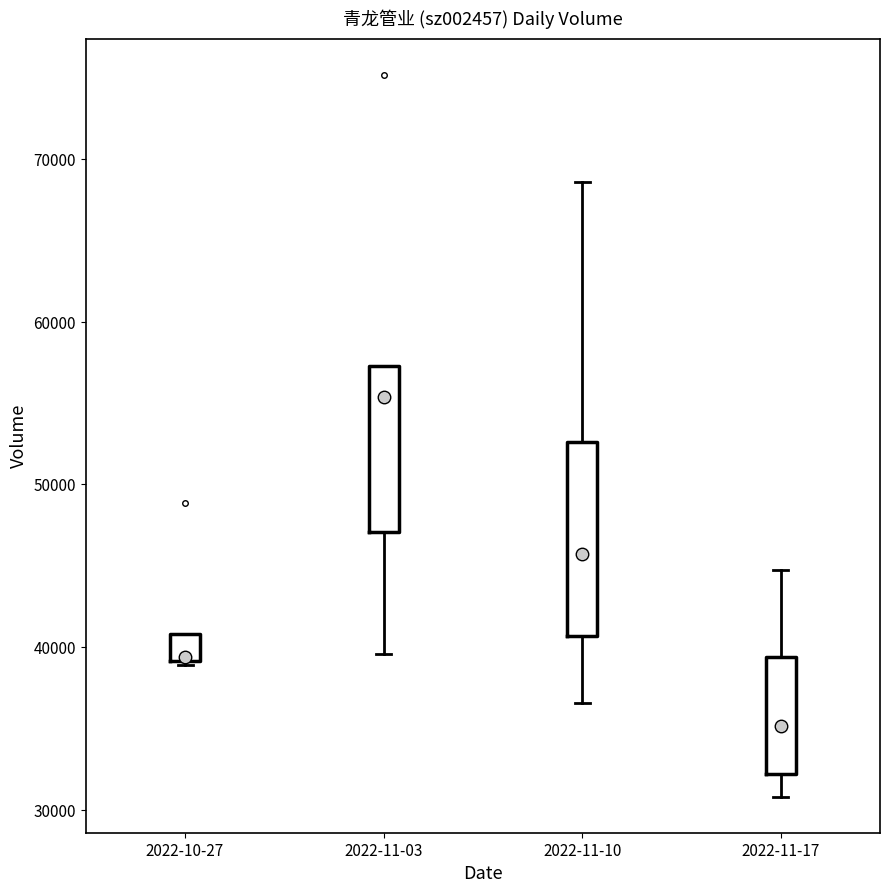

Reading left to right, read every box against the y-axis: the position of its median line, the range the box covers, and the ends of its whiskers. The values are not printed on the chart, so give them approximately, as read against the axis.

2022-10-27: median 39000, box 39000 to 41000, whiskers 39000 to 41000
2022-11-03: median 55000, box 47000 to 57000, whiskers 40000 to 57000
2022-11-10: median 46000, box 41000 to 53000, whiskers 37000 to 69000
2022-11-17: median 35000, box 32000 to 39000, whiskers 31000 to 45000